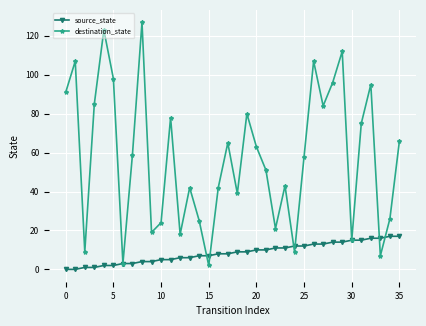

Does the chart have visible grid lines?

Yes